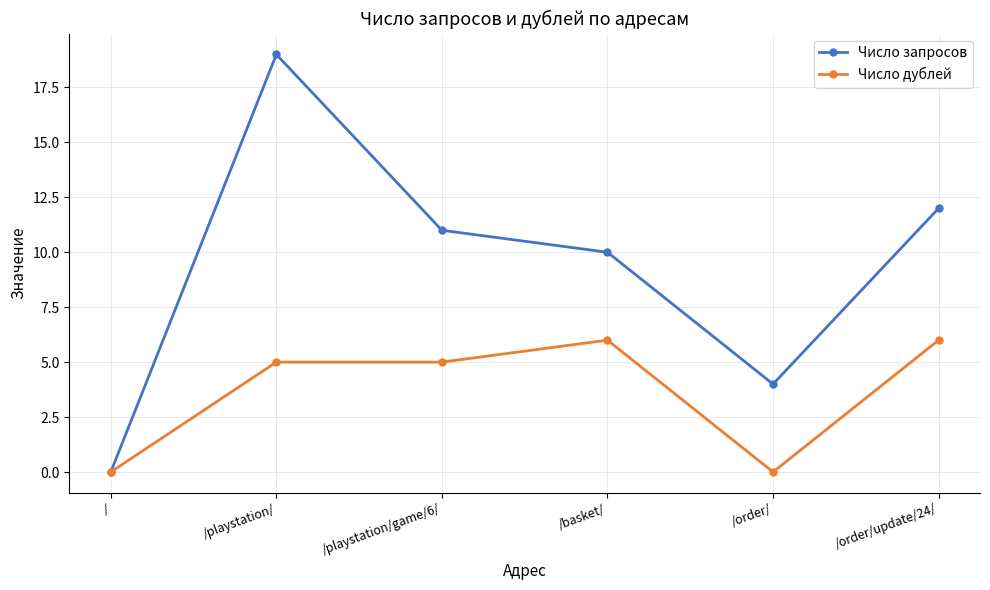

Is it true that Число запросов equals 3 at /playstation/game/6/?

False